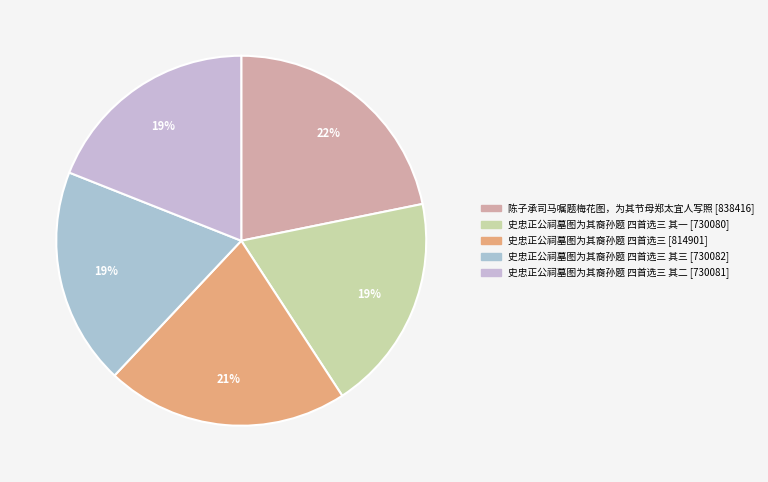

What is the largest slice in the pie chart?

陈子承司马嘱题梅花图，为其节母郑太宜人写照